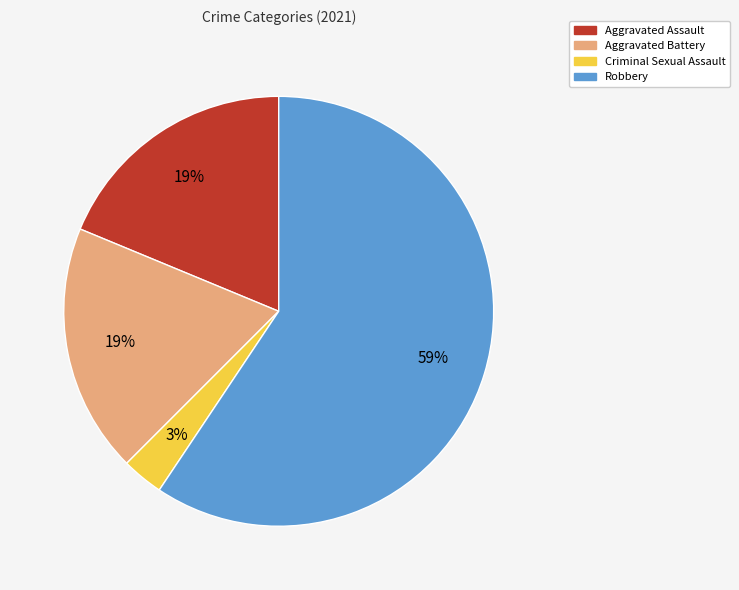

How many slices are in this pie chart?

4